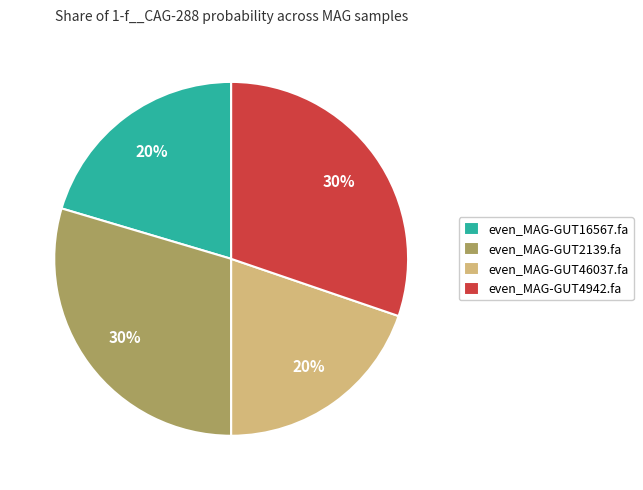

To the nearest percent, what is the average slice percentage?

25%